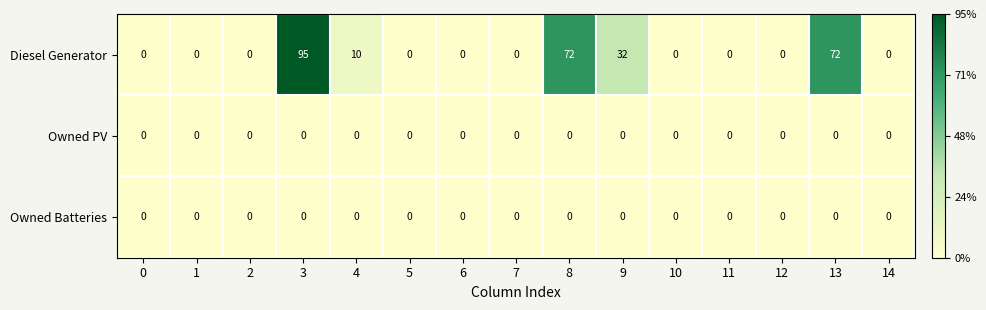

What is the maximum value shown in the chart?

95